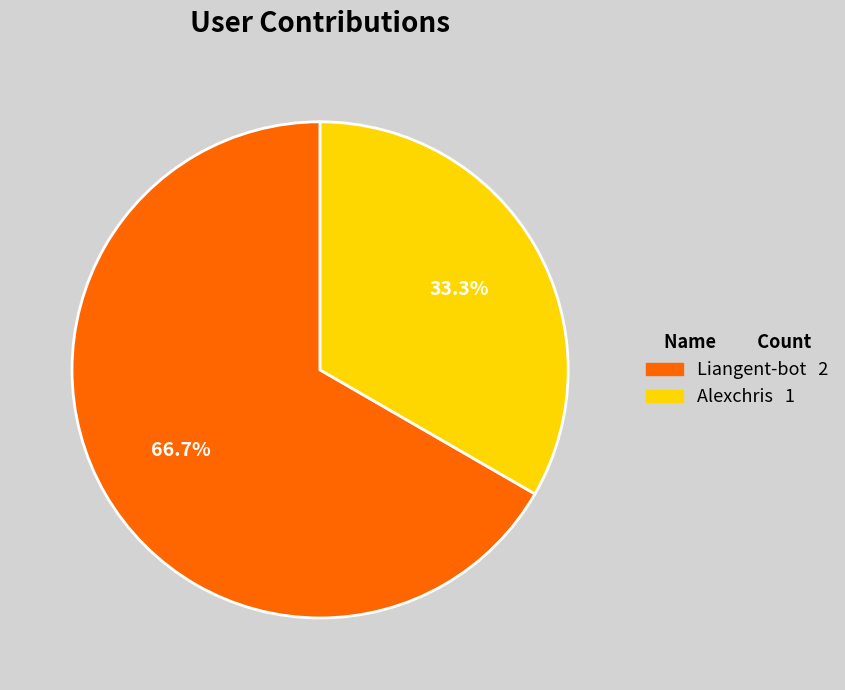

To the nearest percent, what percentage of the pie is Alexchris?

33%